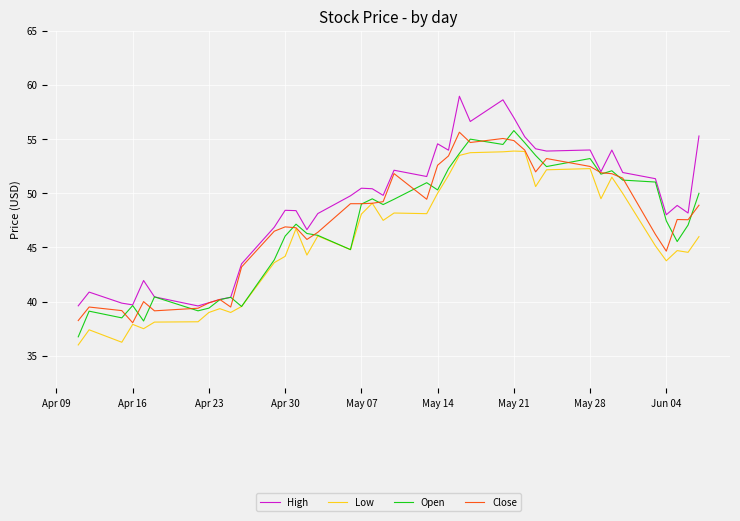

Does the chart display data point markers on the line(s)?

No